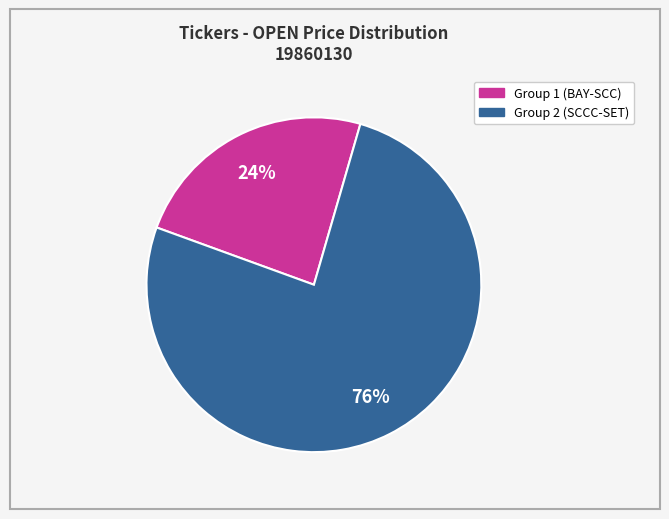

To the nearest percent, what is the average slice percentage?

50%